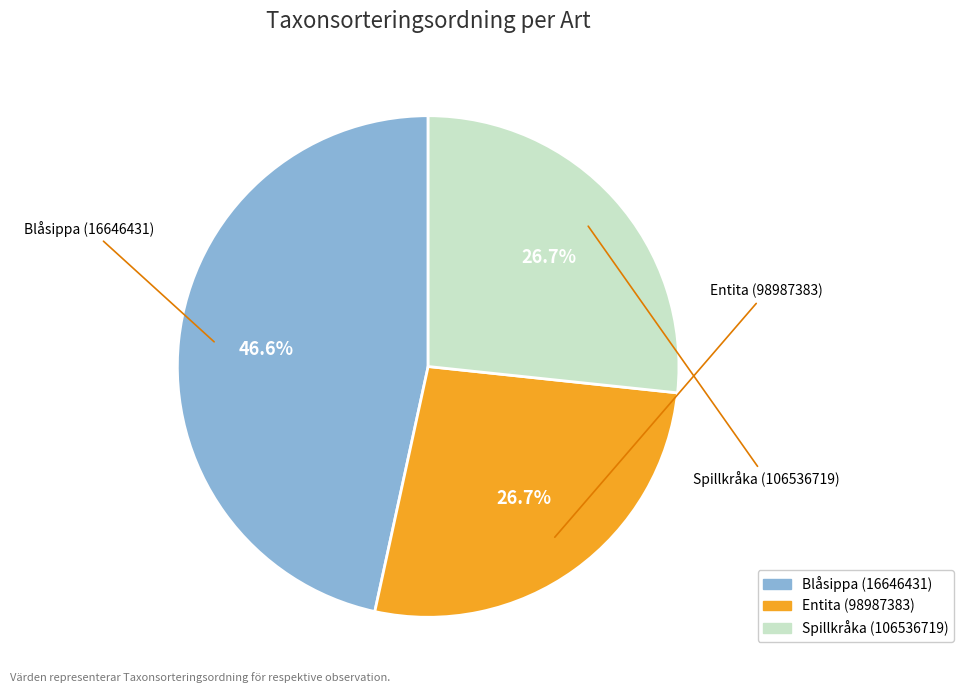

The Spillkråka (106536719) slice represents 36% of the pie. True or false?

False